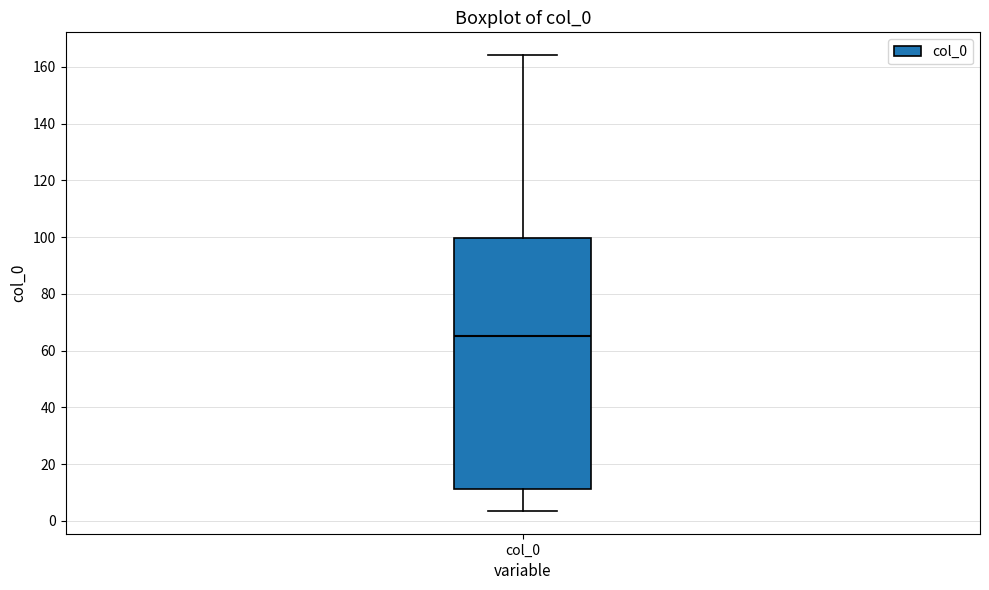

Transcribe this box plot: give where the median line is, the range the box spans, and where the two whiskers end, as read against the y-axis. The values are not printed on the chart, so give them approximately, as read against the axis.

median 66, box 12 to 100, whiskers 4 to 164